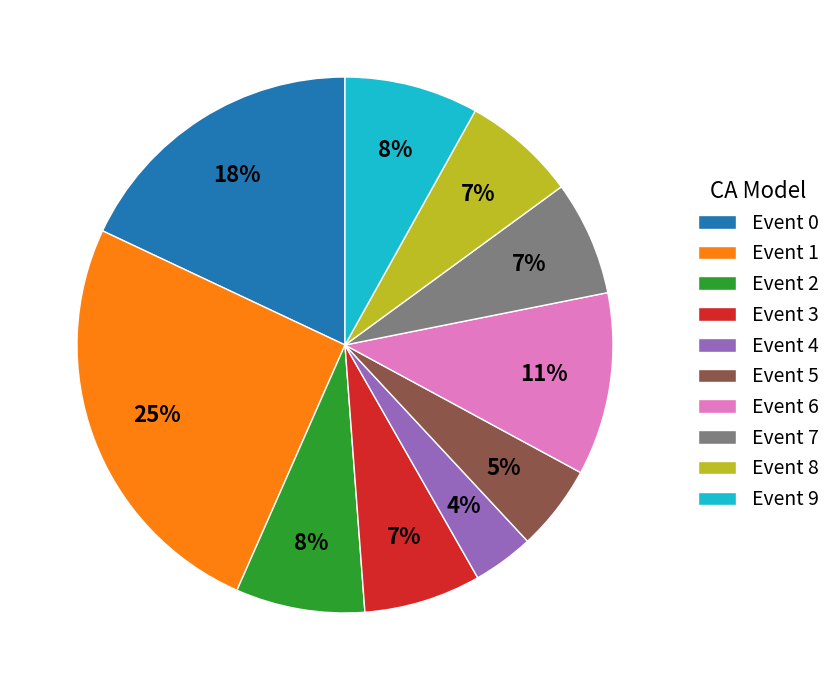

What is the largest slice in the pie chart?

Event 1